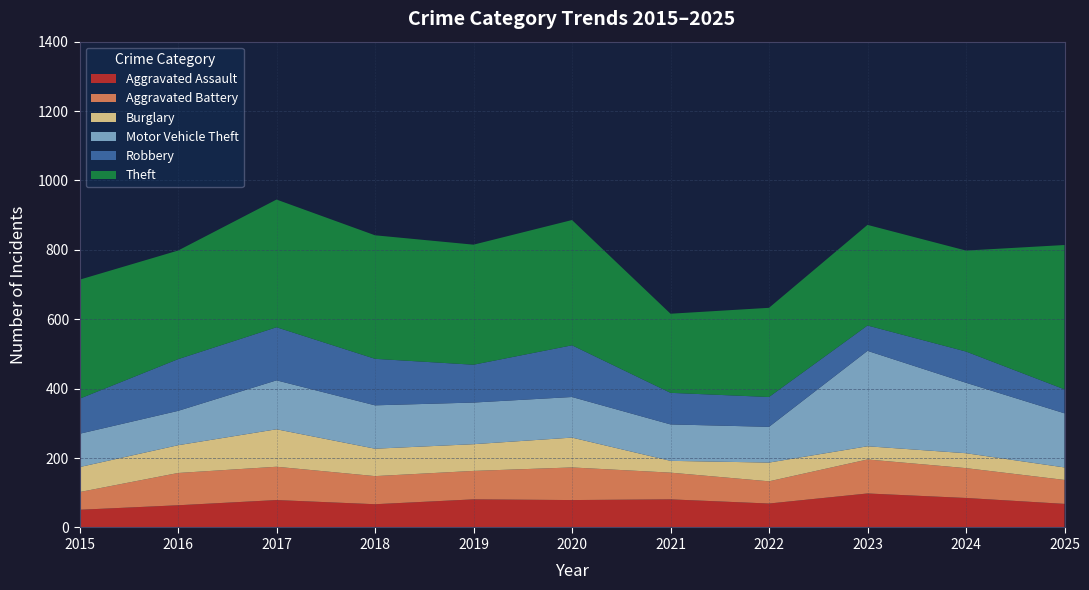

Reading right to left, list all the values displayed in this chart.

Aggravated Assault: 68	85	98	69	81	79	81	67	79	64	51
Aggravated Battery: 69	86	98	64	77	94	82	81	96	93	51
Burglary: 36	43	38	54	34	86	77	79	108	80	72
Motor Vehicle Theft: 156	203	275	103	105	117	120	125	141	99	96
Robbery: 69	90	73	86	91	149	109	134	153	149	101
Theft: 416	291	290	257	228	361	346	356	368	313	343